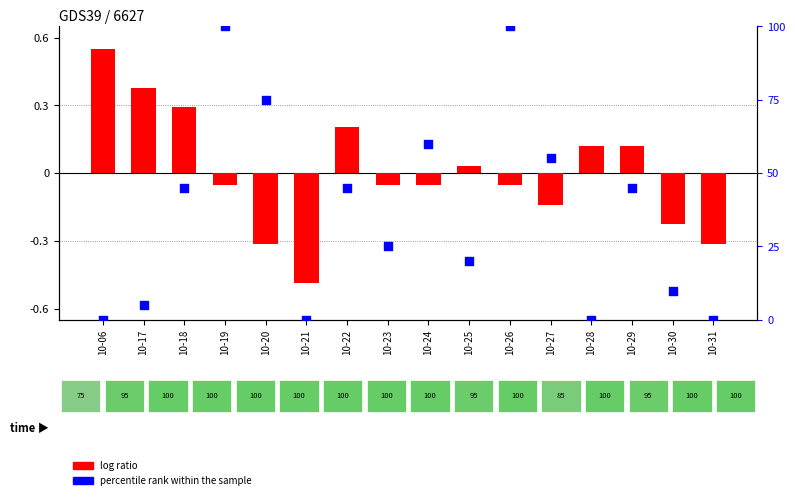

At how many categories does at least one series exceed 47?

5